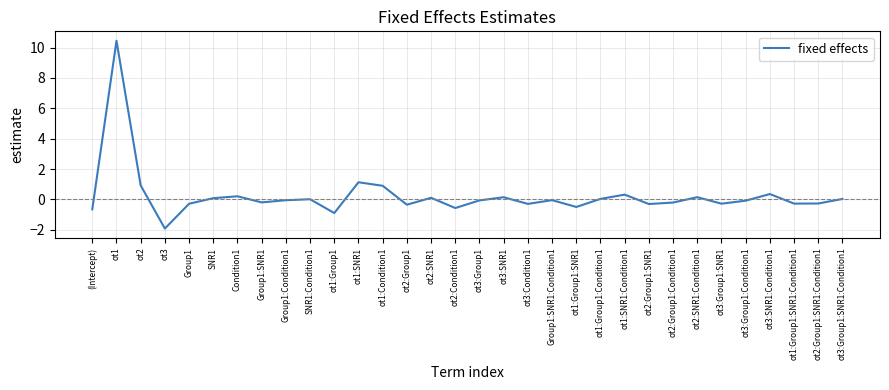

What position from the left is ot3:SNR1:Condition1?

29